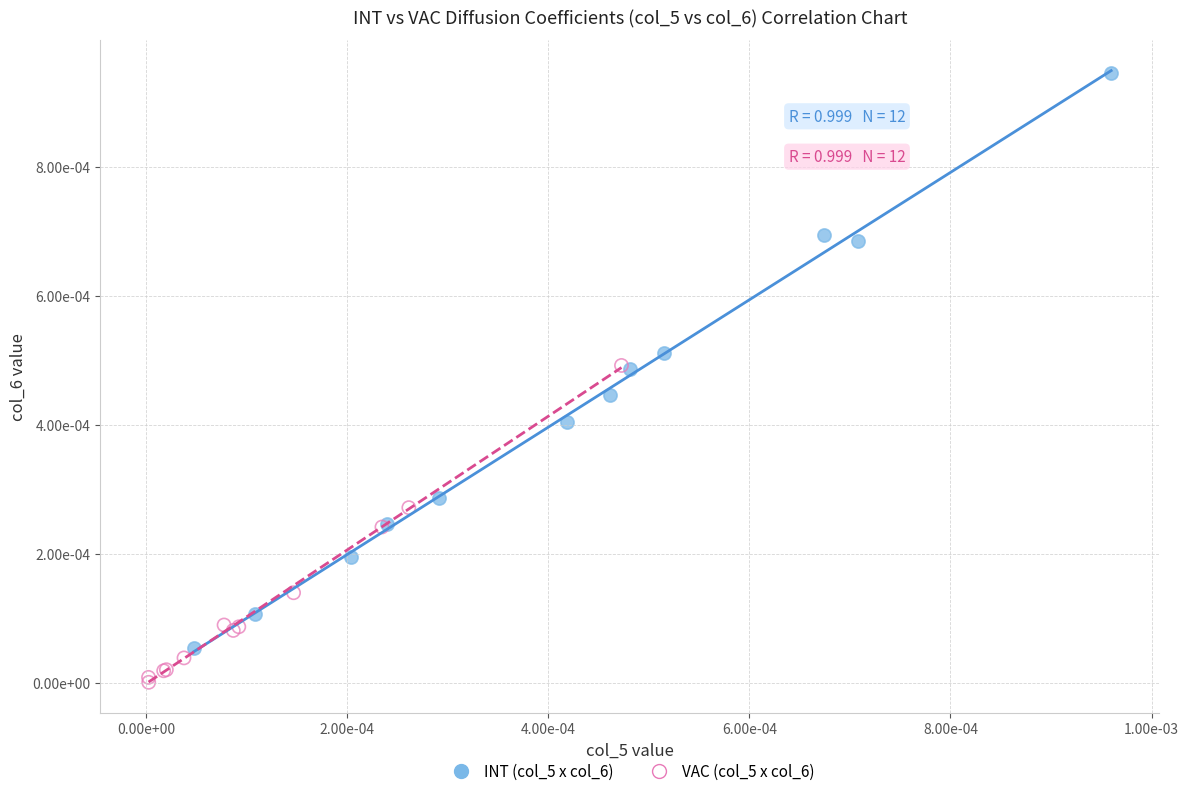

What are all the series names shown in the legend?

INT (col_5 x col_6), VAC (col_5 x col_6)